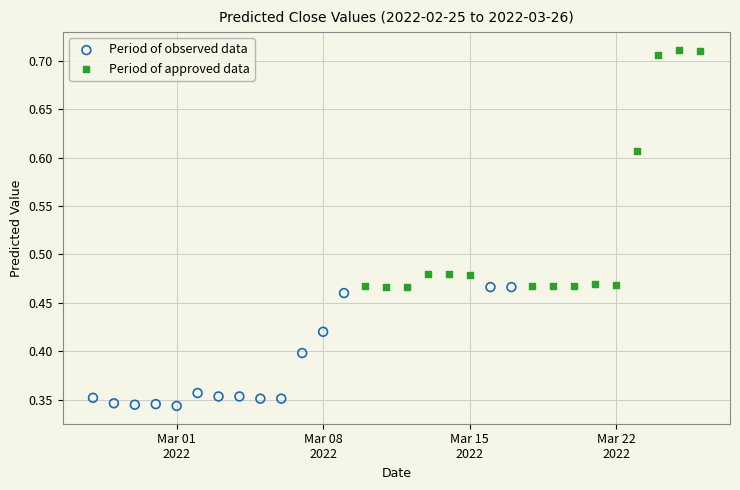

What are all the series names shown in the legend?

Period of observed data, Period of approved data